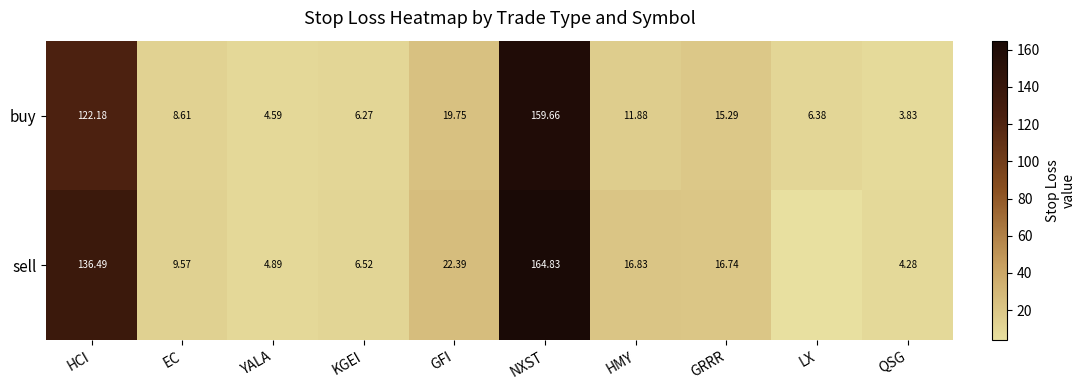

Between HCI and KGEI, which series saw the biggest shift?

sell